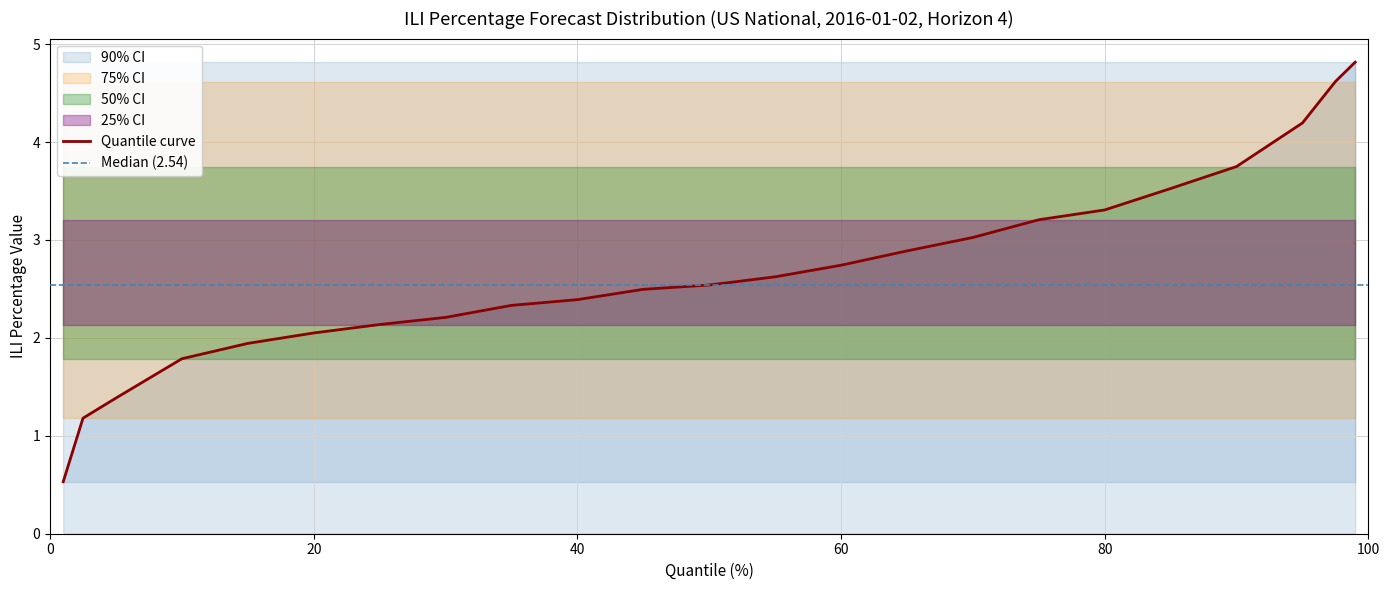

Is the value of 75% CI at 1 greater than the value of 90% CI at 1?

No